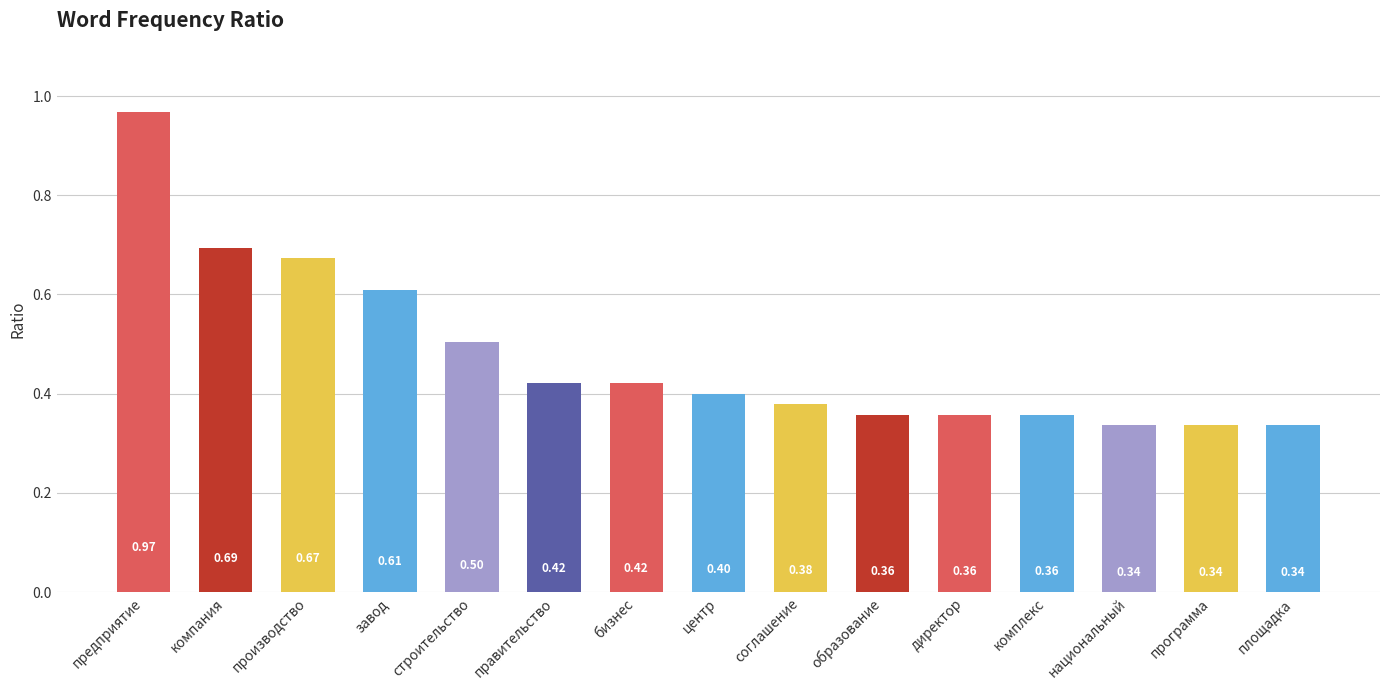

What is the average value?

0.5